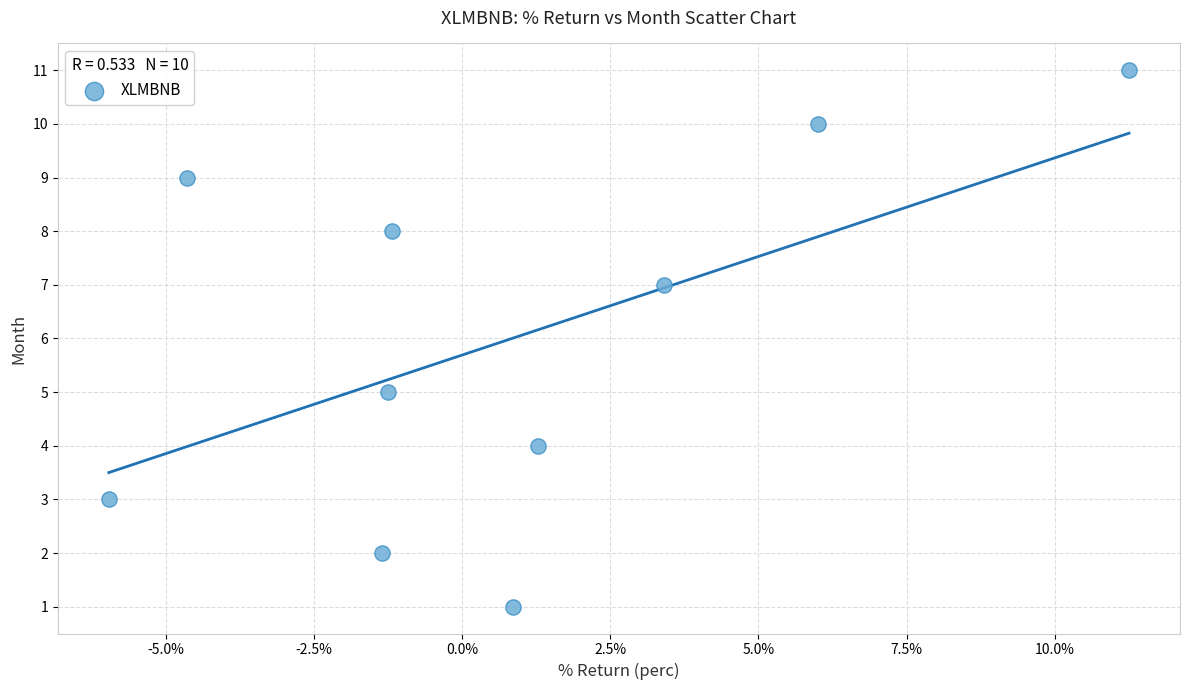

What is the range of Y values (max minus min)?

10